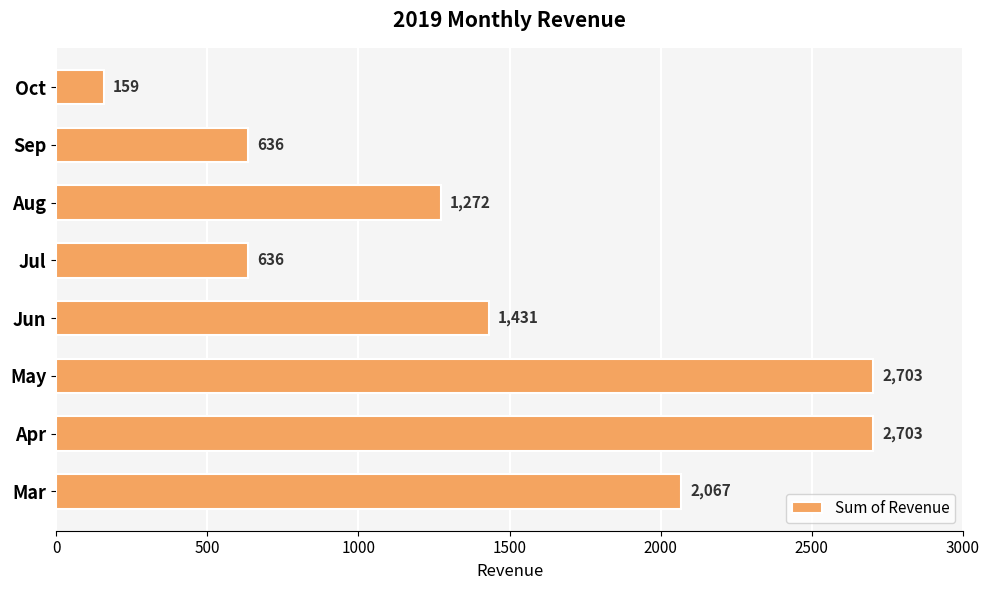

What is the difference between the maximum and minimum values?

2544